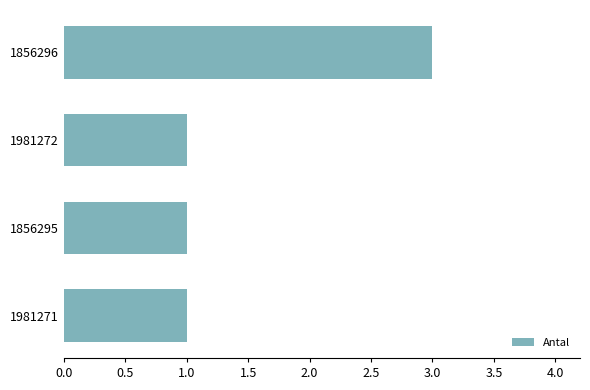

Approximately how many times larger is the value at 1856295 compared to 1981272?

1.0